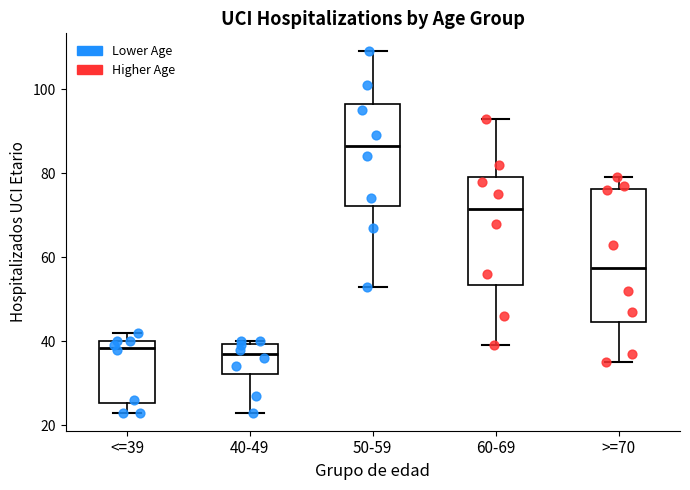

Reading left to right, read every box against the y-axis: the position of its median line, the range the box covers, and the ends of its whiskers. The values are not printed on the chart, so give them approximately, as read against the axis.

<=39: median 38, box 26 to 40, whiskers 24 to 42
40-49: median 38, box 32 to 40, whiskers 24 to 40 (just above the box's upper edge)
50-59: median 86, box 72 to 96, whiskers 54 to 110
60-69: median 72, box 54 to 80, whiskers 40 to 94
>=70: median 58, box 44 to 76, whiskers 36 to 80